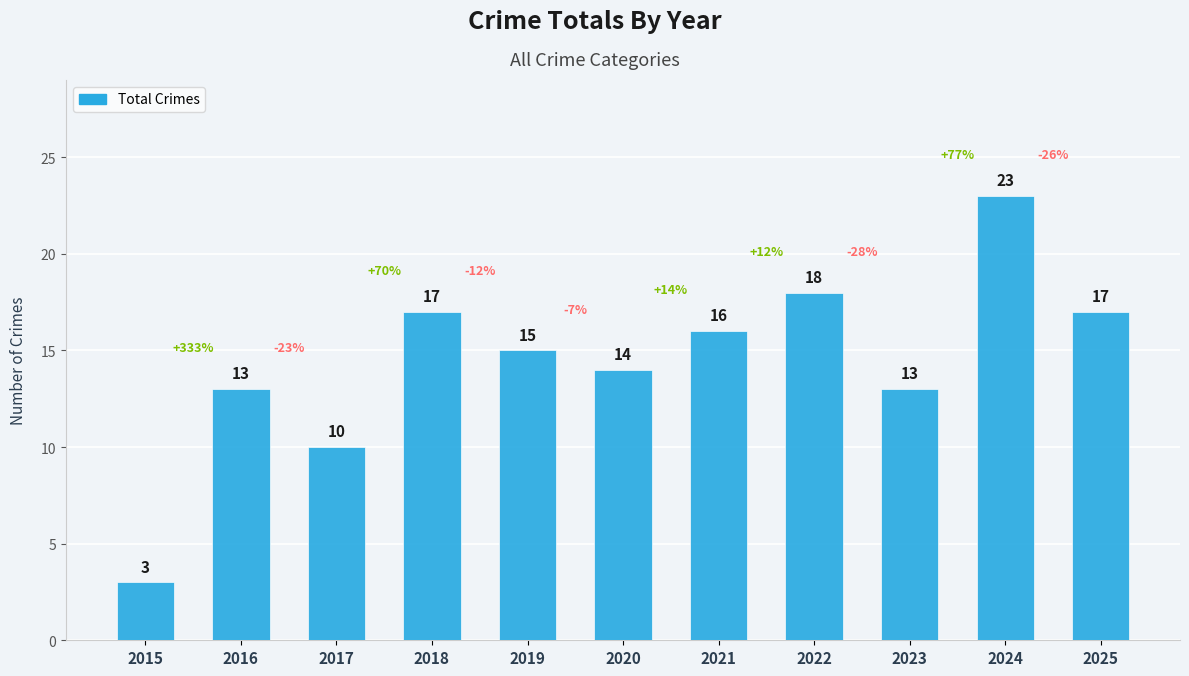

Reading left to right, extract all data points from this chart.

2015=3	2016=13	2017=10	2018=17	2019=15	2020=14	2021=16	2022=18	2023=13	2024=23	2025=17